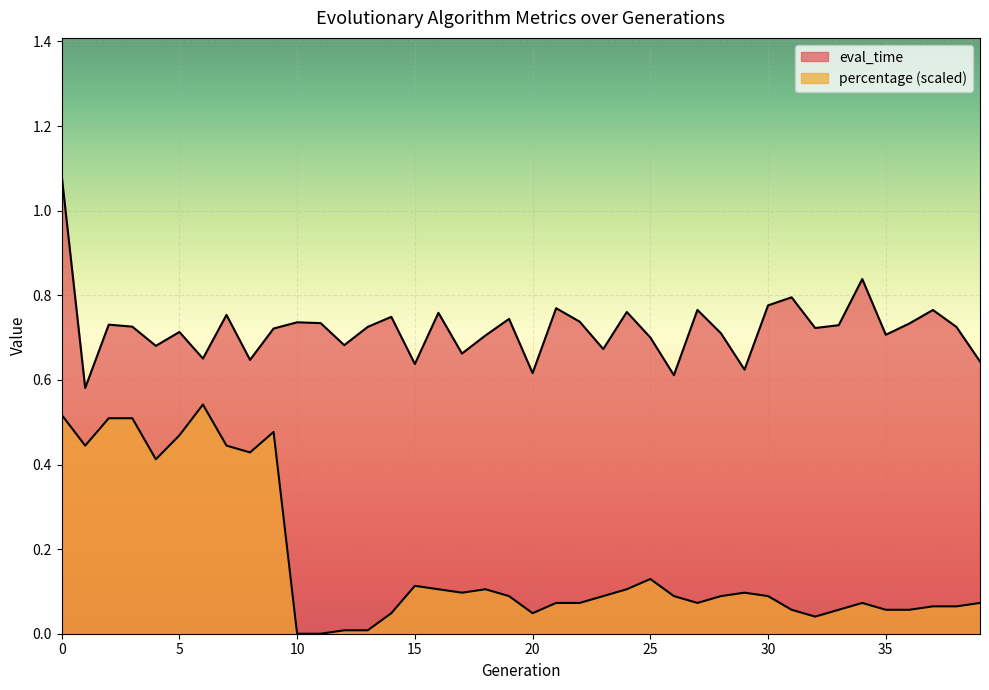

What is the difference between the maximum and second lowest values in the percentage series?

0.5